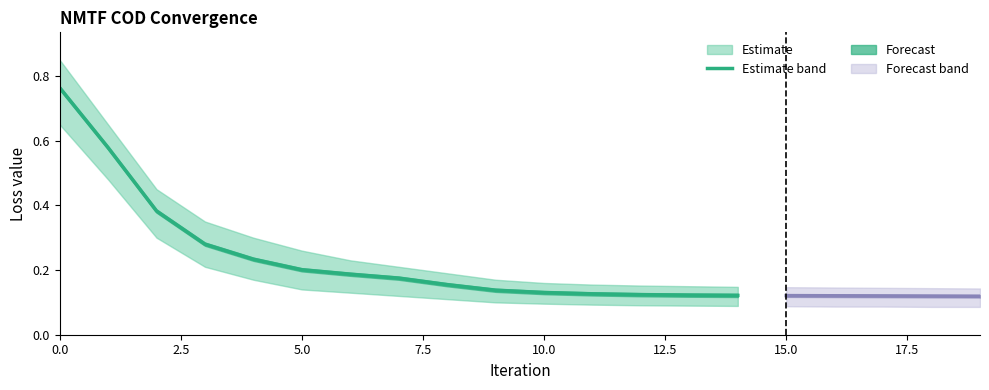

The upper_bound series shows 0.1 at 6. True or false?

False